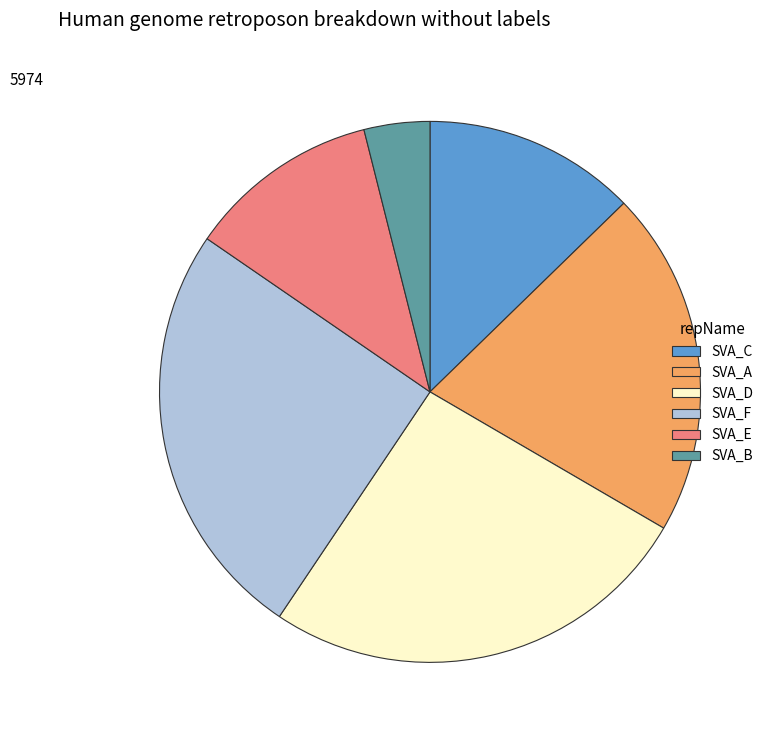

True or false: SVA_D accounts for 40% of the total.

False